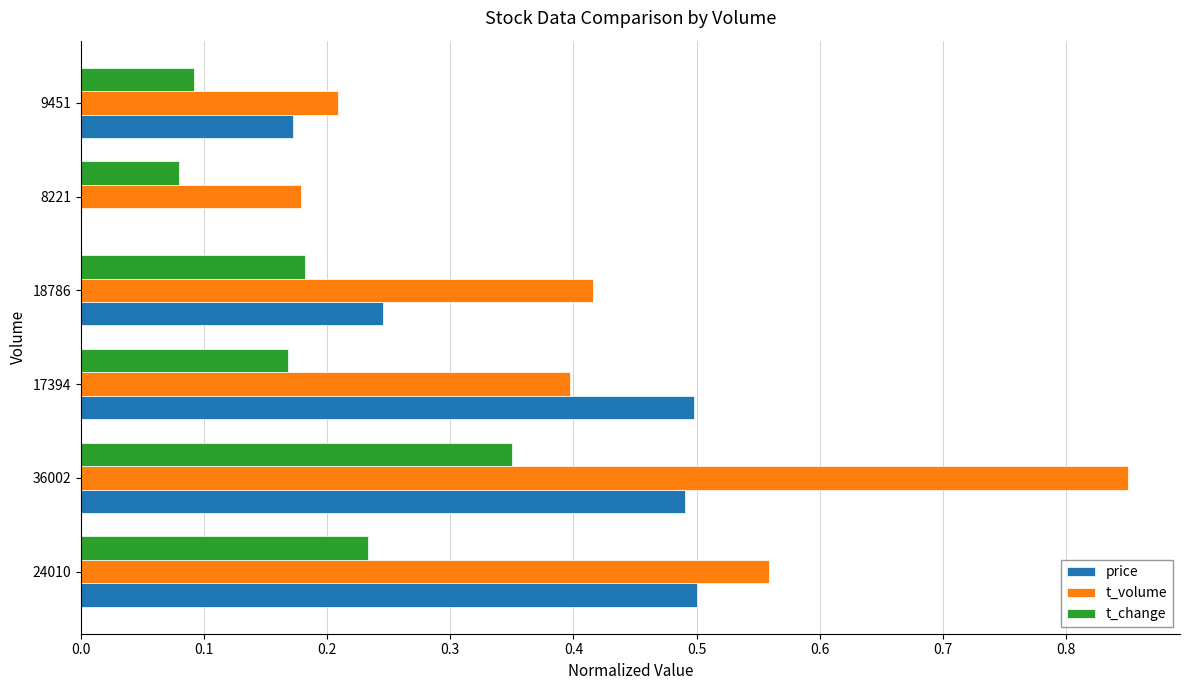

Which series changed the most between 18786 and 9451?

t_volume